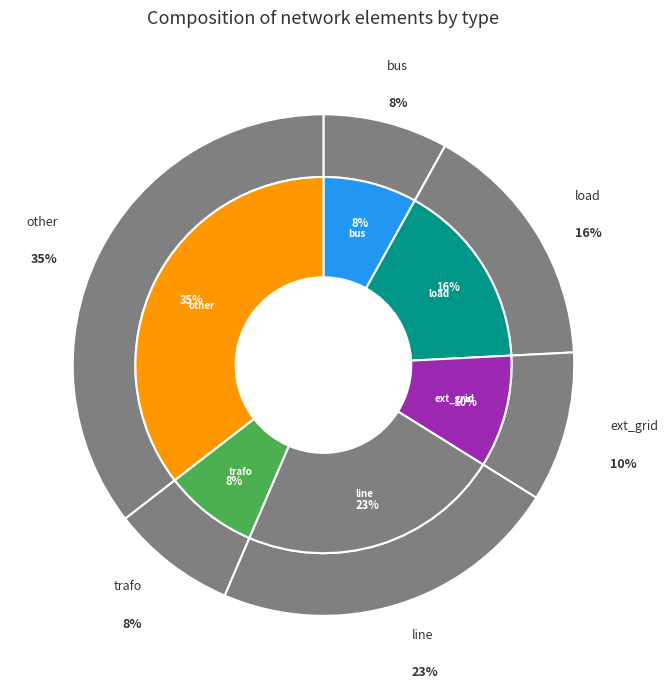

Rank the categories by value from highest to lowest.

other, line, load, ext_grid, bus, trafo